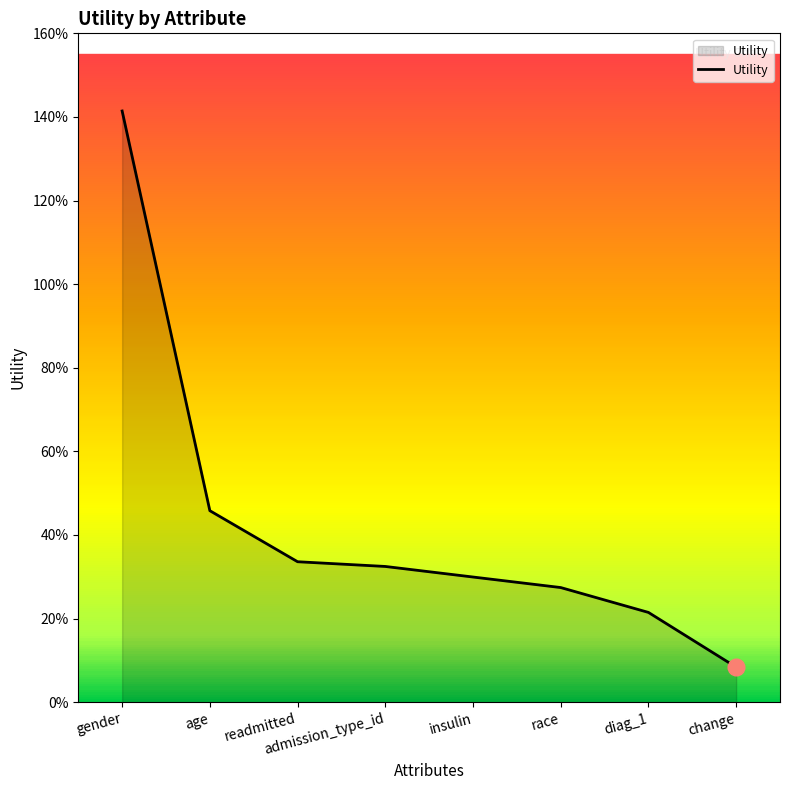

Rank the categories by value from highest to lowest.

gender, age, readmitted, admission_type_id, insulin, race, diag_1, change